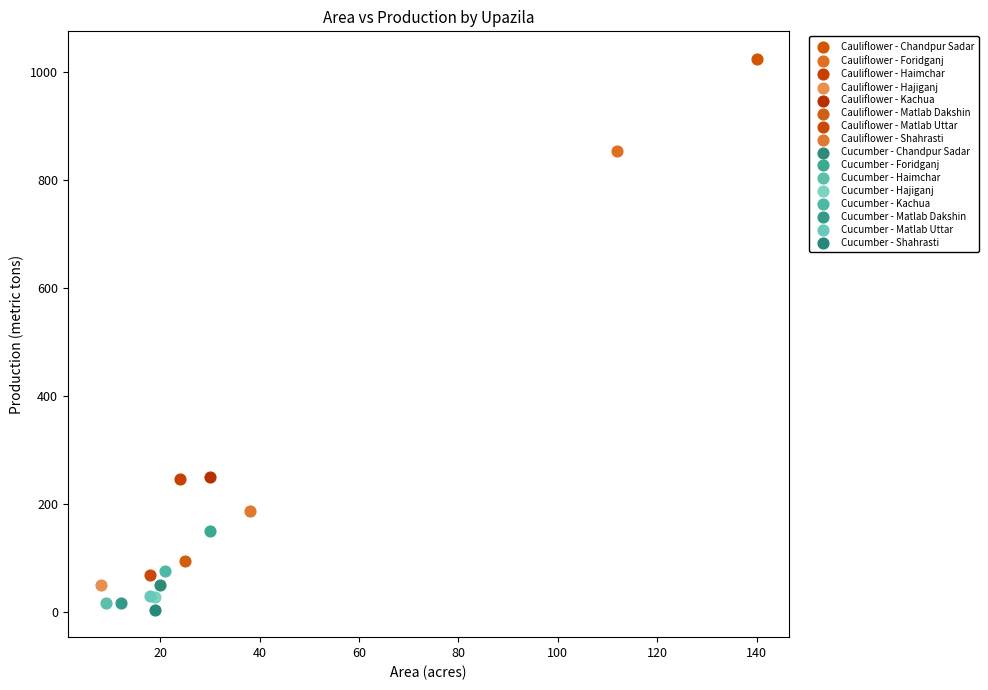

What are all the series names shown in the legend?

Cauliflower - Chandpur Sadar, Cauliflower - Foridganj, Cauliflower - Haimchar, Cauliflower - Hajiganj, Cauliflower - Kachua, Cauliflower - Matlab Dakshin, Cauliflower - Matlab Uttar, Cauliflower - Shahrasti, Cucumber - Chandpur Sadar, Cucumber - Foridganj, Cucumber - Haimchar, Cucumber - Hajiganj, Cucumber - Kachua, Cucumber - Matlab Dakshin, Cucumber - Matlab Uttar, Cucumber - Shahrasti